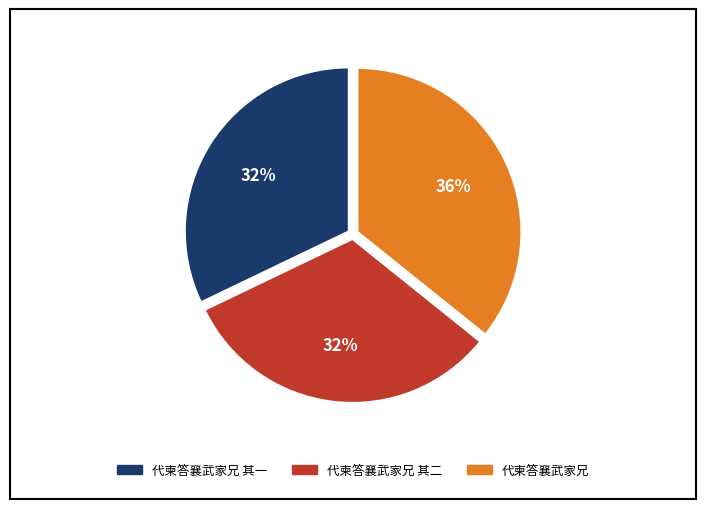

To the nearest percent, what is the difference between the largest and smallest slice percentages?

4%